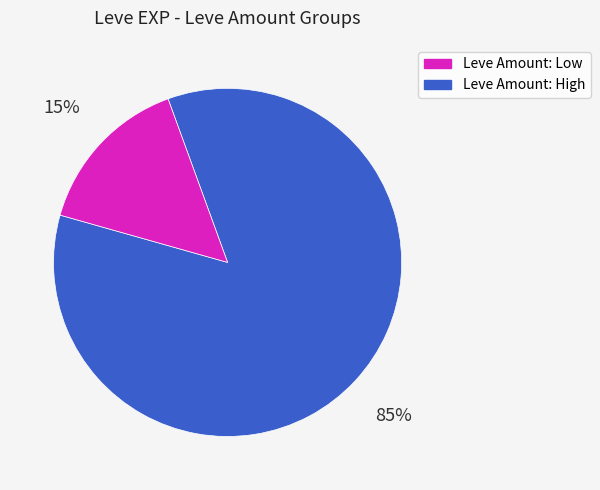

To the nearest percent, what is the average slice percentage?

50%